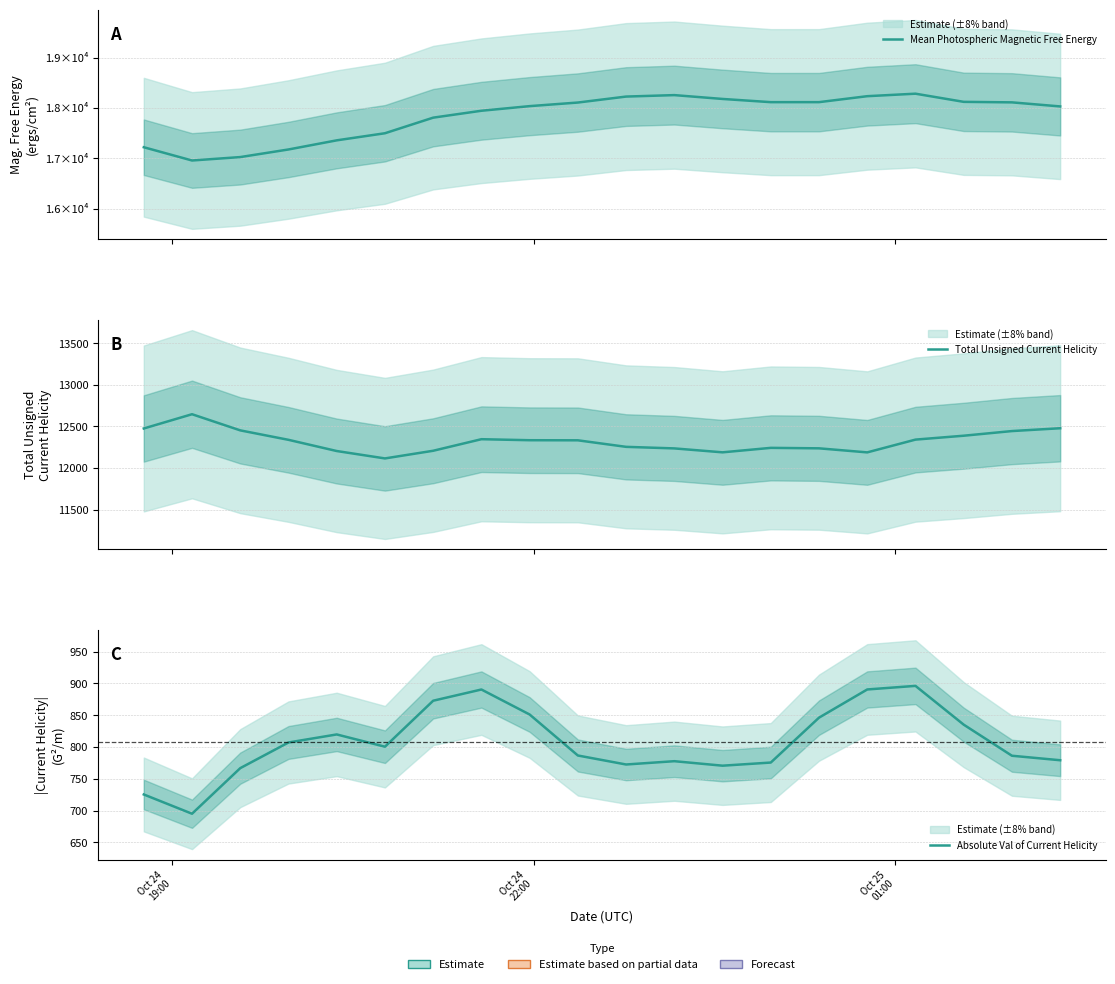

The Mean Photospheric Magnetic Free Energy series shows 6744.2 at 6. True or false?

False